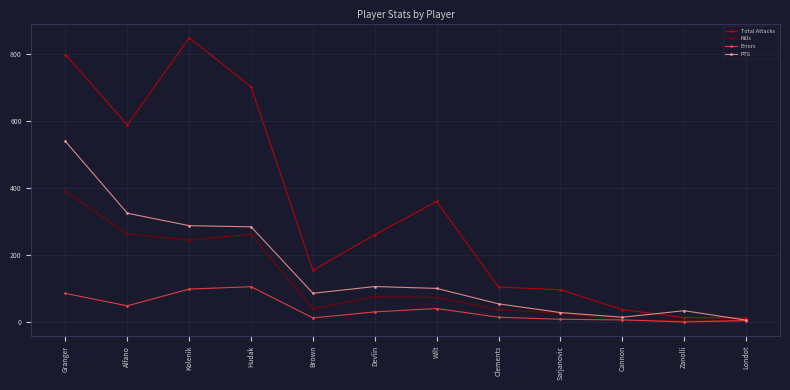

What is the sum of all Errors values?

450.0